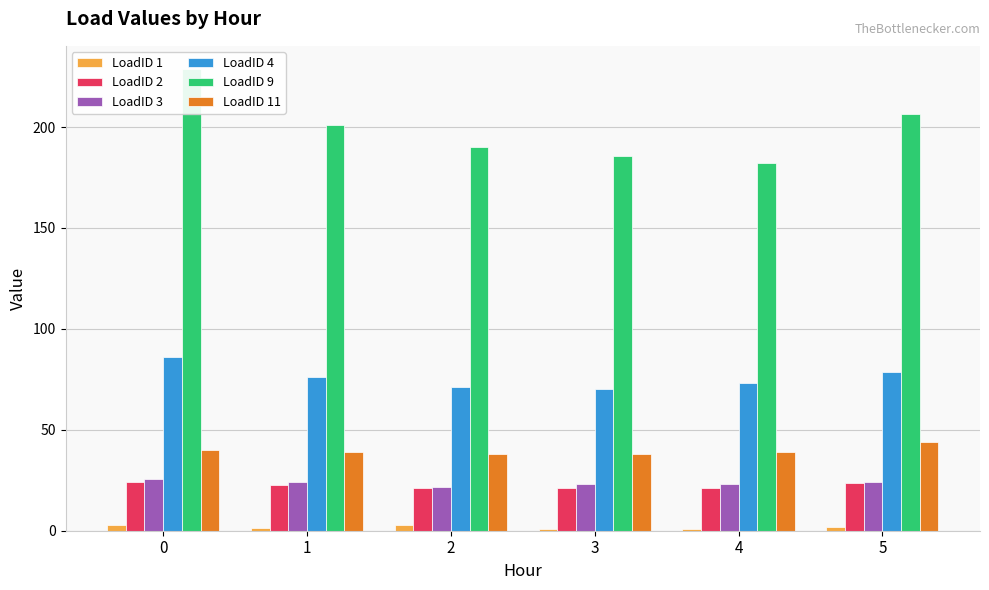

What is the difference between the LoadID 2 values at 4 and 2?

0.1